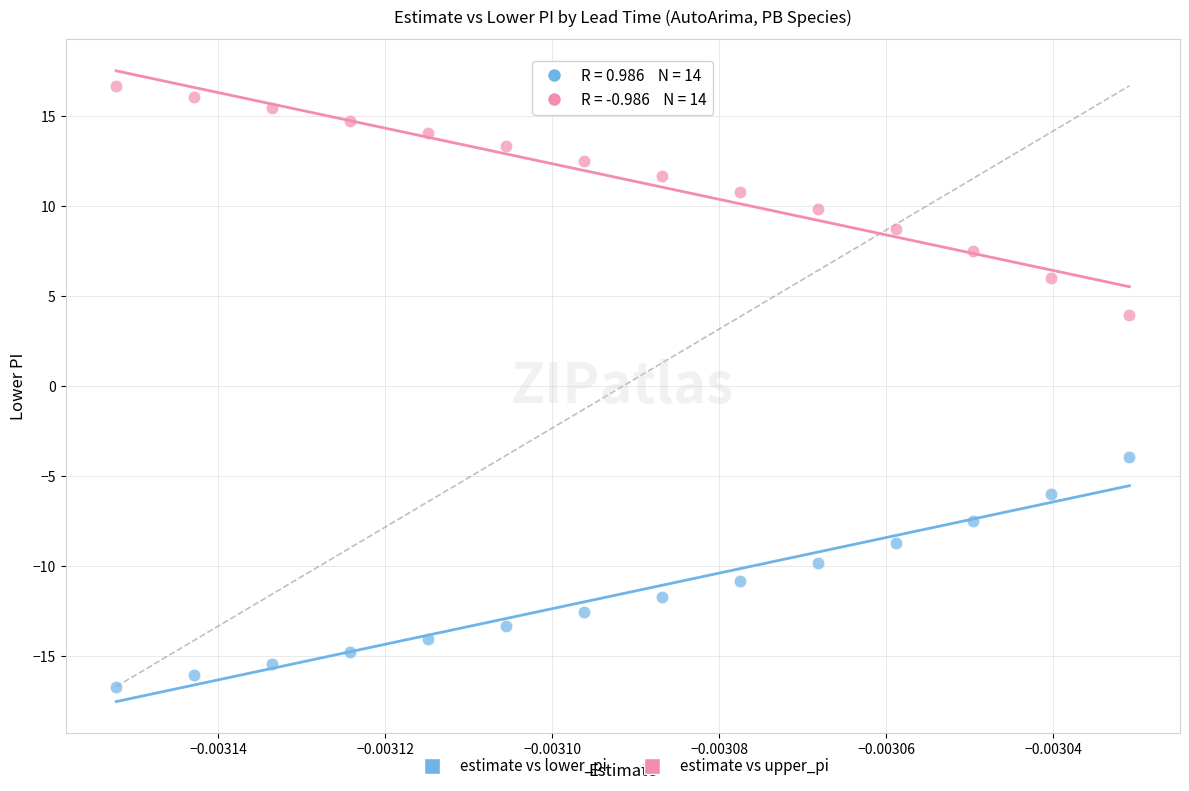

Which series reaches the maximum Y coordinate?

estimate vs upper_pi